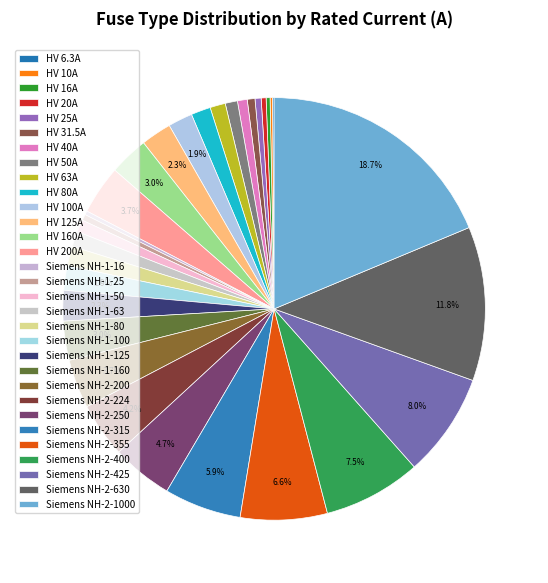

Rank the categories by value from lowest to highest.

HV 6.3A, HV 10A, HV 16A, Siemens NH-1-16, HV 20A, HV 25A, Siemens NH-1-25, HV 31.5A, HV 40A, HV 50A, Siemens NH-1-50, HV 63A, Siemens NH-1-63, HV 80A, Siemens NH-1-80, HV 100A, Siemens NH-1-100, HV 125A, Siemens NH-1-125, HV 160A, Siemens NH-1-160, HV 200A, Siemens NH-2-200, Siemens NH-2-224, Siemens NH-2-250, Siemens NH-2-315, Siemens NH-2-355, Siemens NH-2-400, Siemens NH-2-425, Siemens NH-2-630, Siemens NH-2-1000